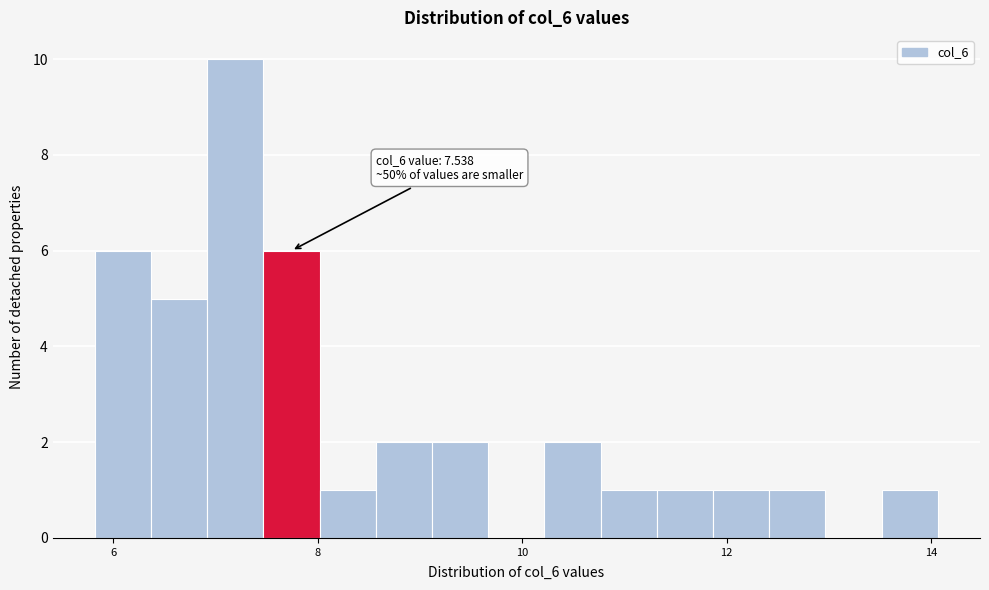

Read against the x-axis, roughly where is the centre of the tallest bar?

7.2